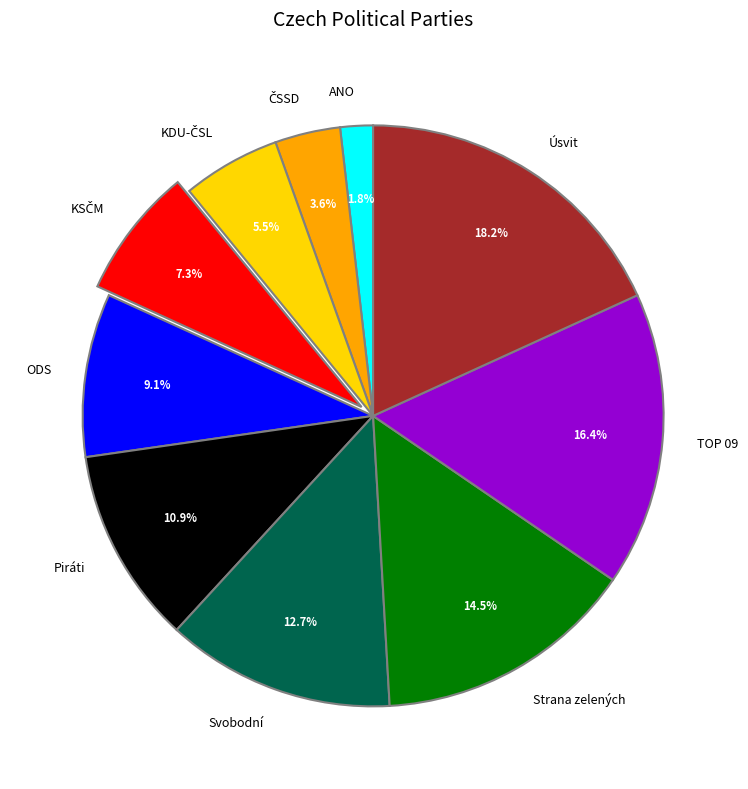

To the nearest percent, what portion does ODS represent?

9%